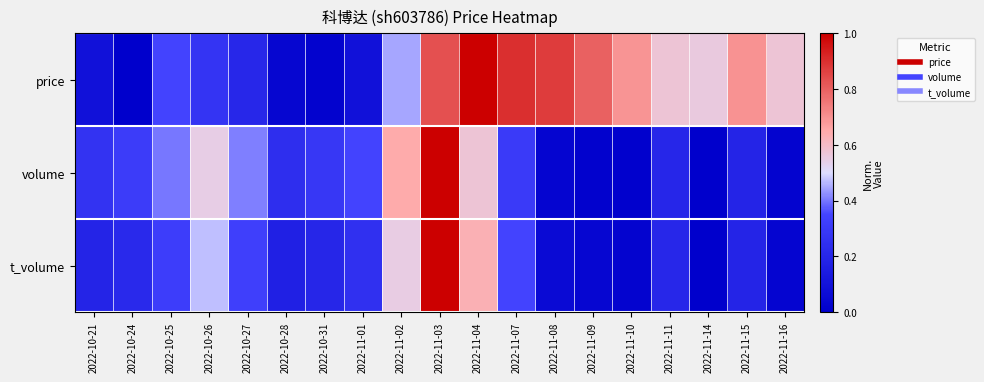

Rank the series at 2022-10-25 from highest to lowest value.

volume, price, t_volume